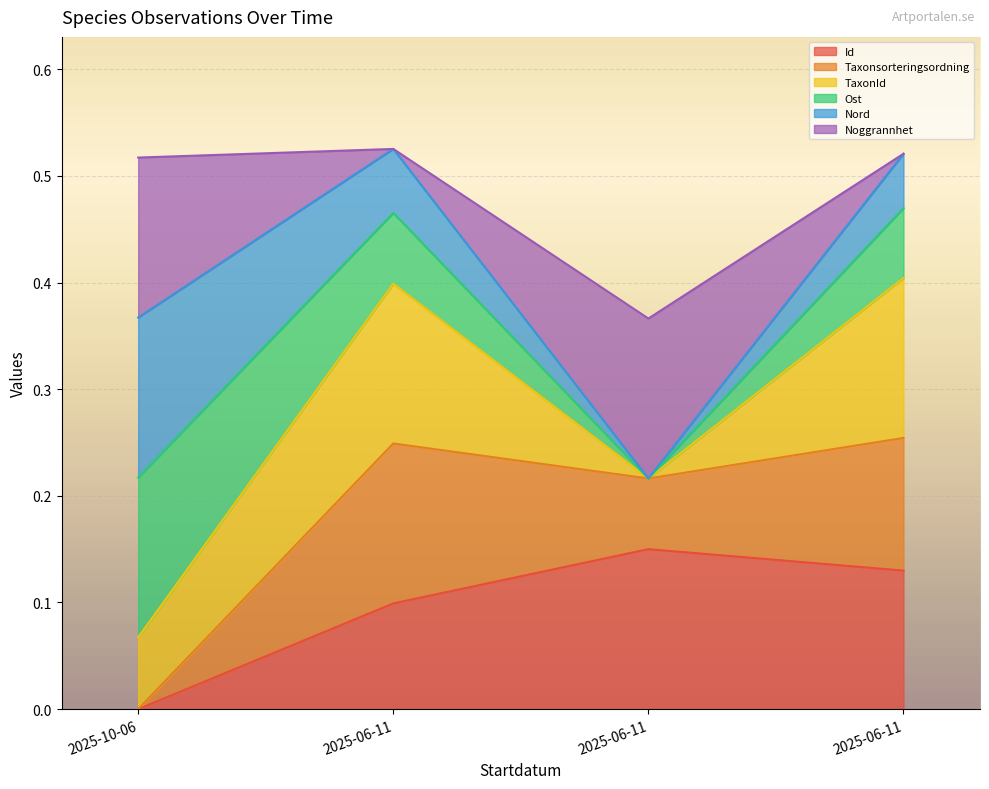

The Id series shows 0.1 at 2025-06-11. True or false?

False